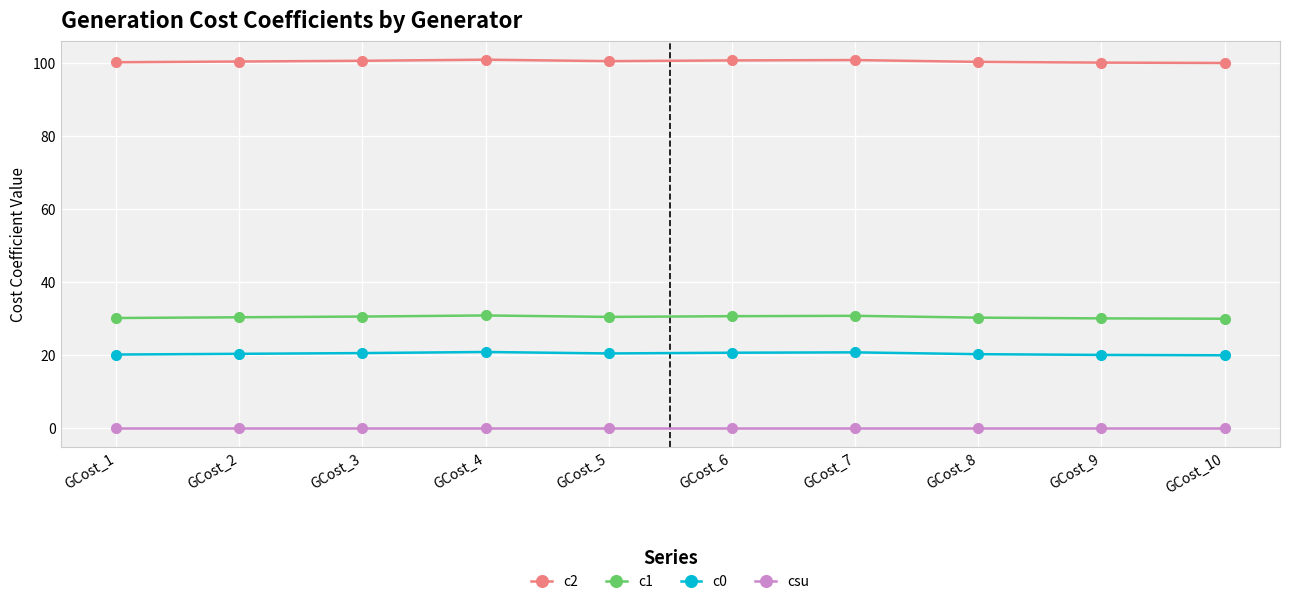

True or false: c0 and c2 intersect in this chart.

False